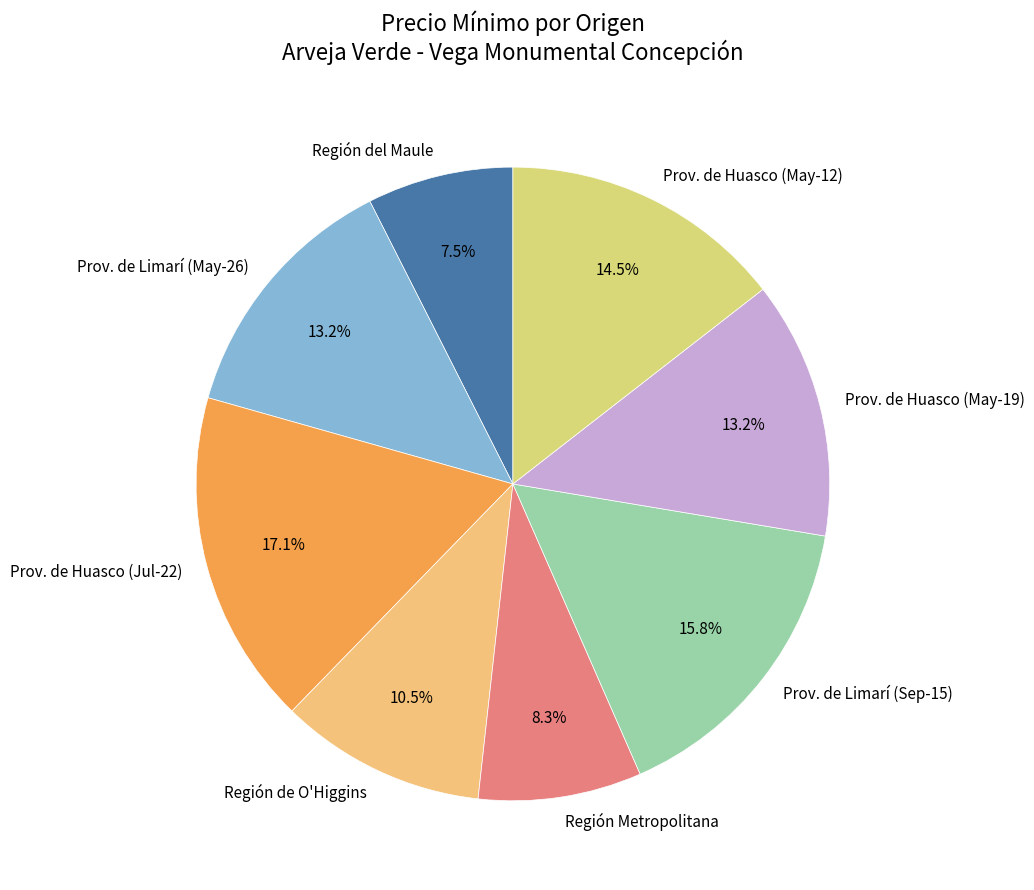

Do Región de O'Higgins and Prov. de Huasco (Jul-22) together represent more than half of the pie?

No